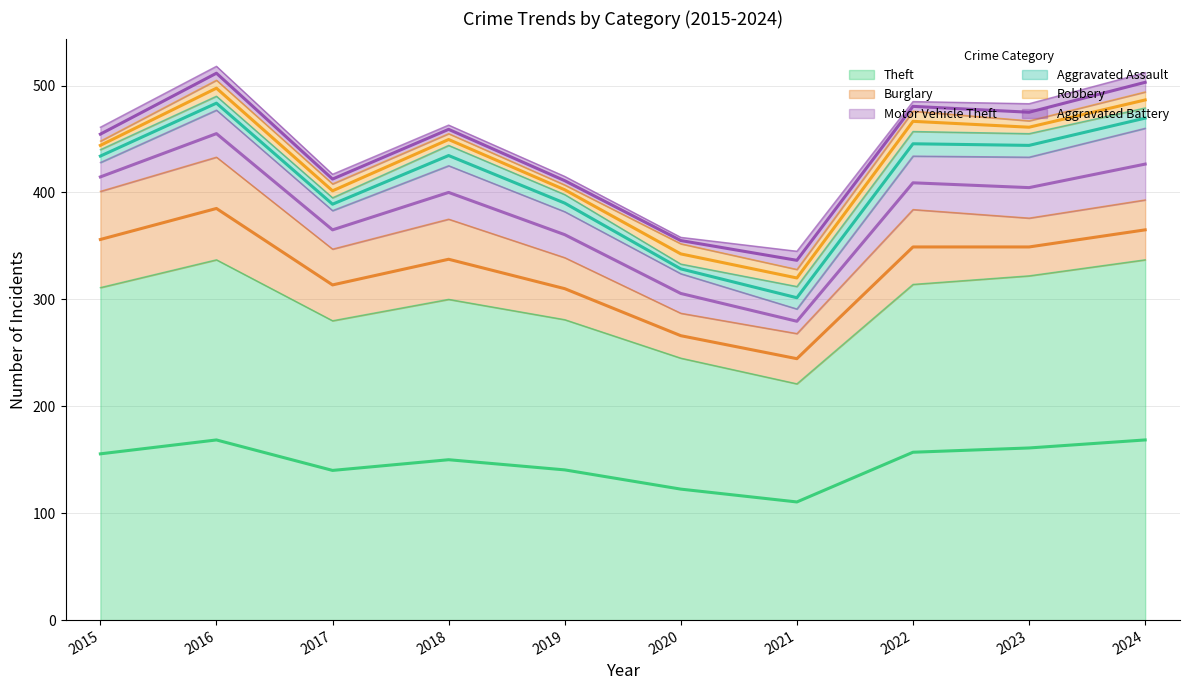

The value of Theft at 2023 is 99. True or false?

False